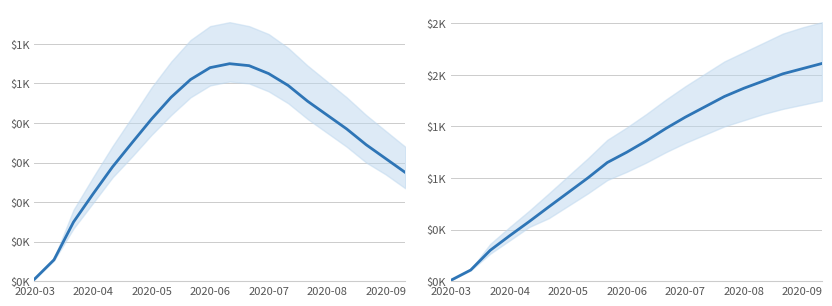

True or false: predicted_current_infected_mean and predicted_total_infected_mean intersect in this chart.

False